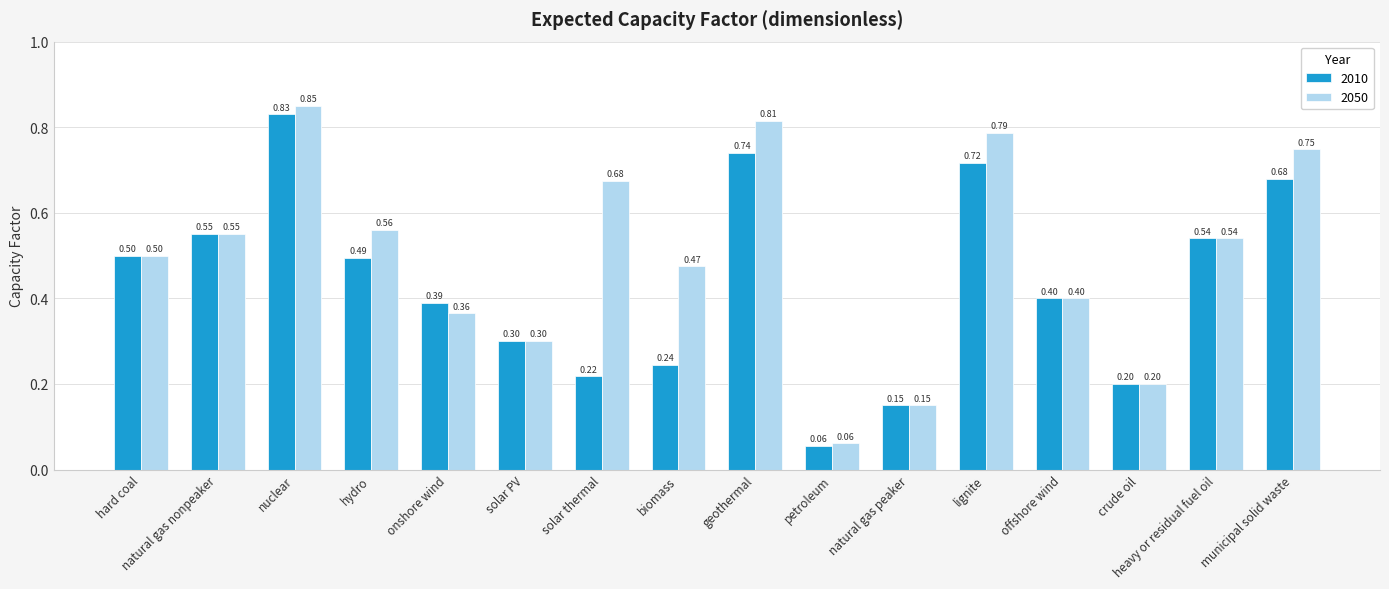

At which label does 2050 reach its peak?

nuclear